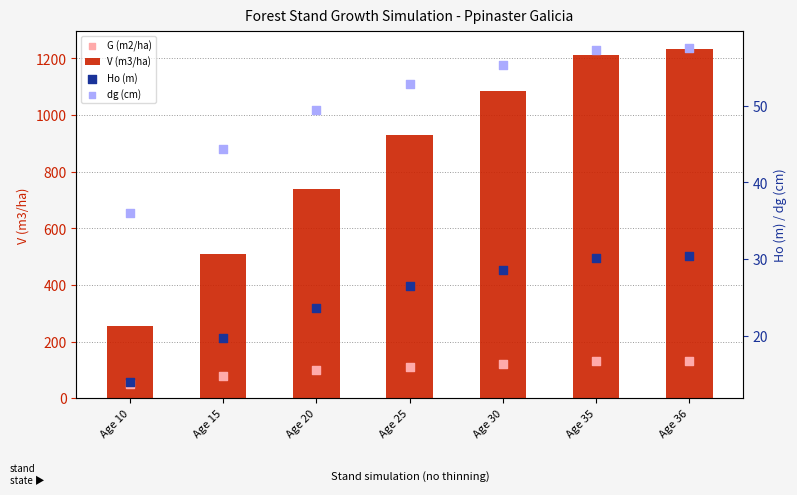

What are all the series names shown in the legend?

V (m3/ha), G (m2/ha), Ho (m), dg (cm)